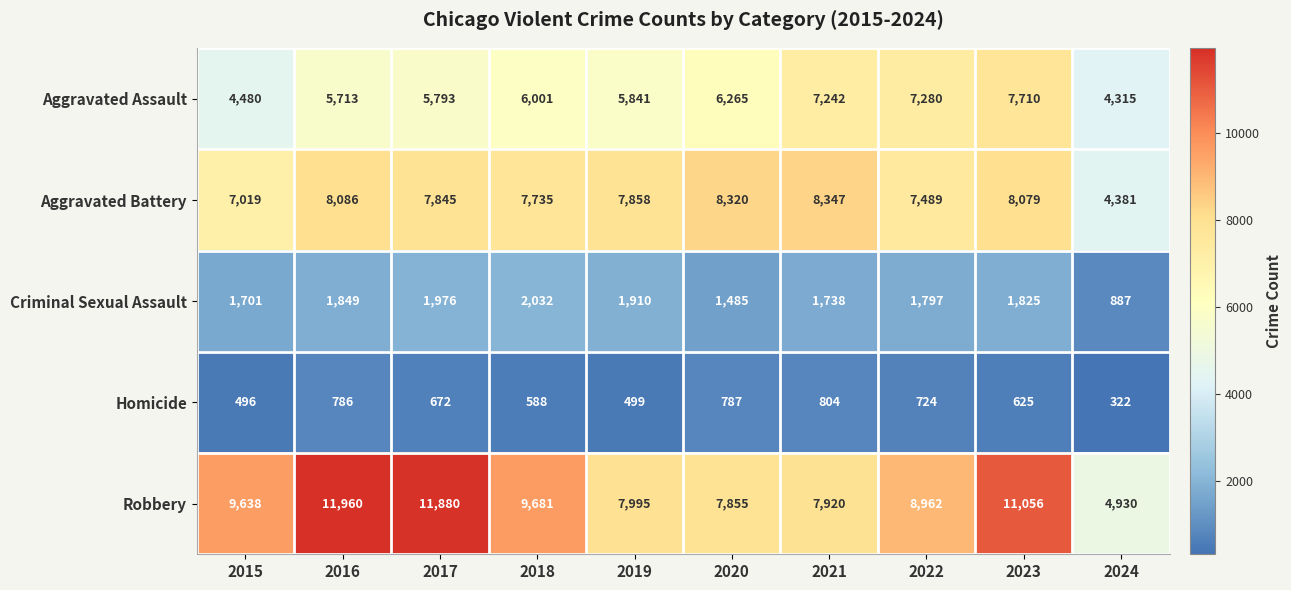

What is the sum of the Robbery values at 2022 and 2020?

16817